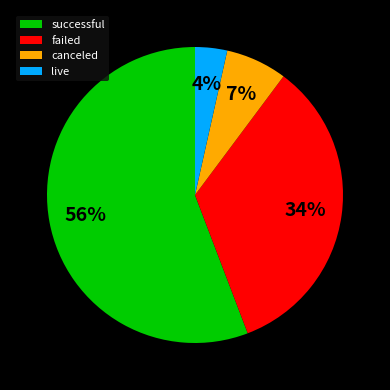

Is there any slice that represents more than half of the pie?

Yes